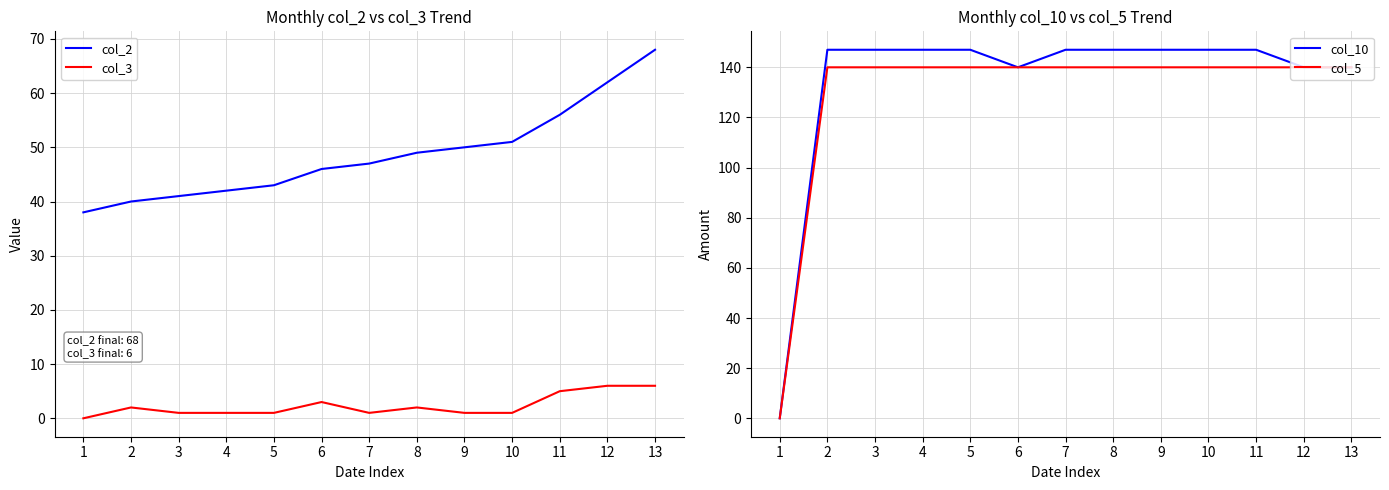

True or false: col_10 and col_3 cross at least once.

False